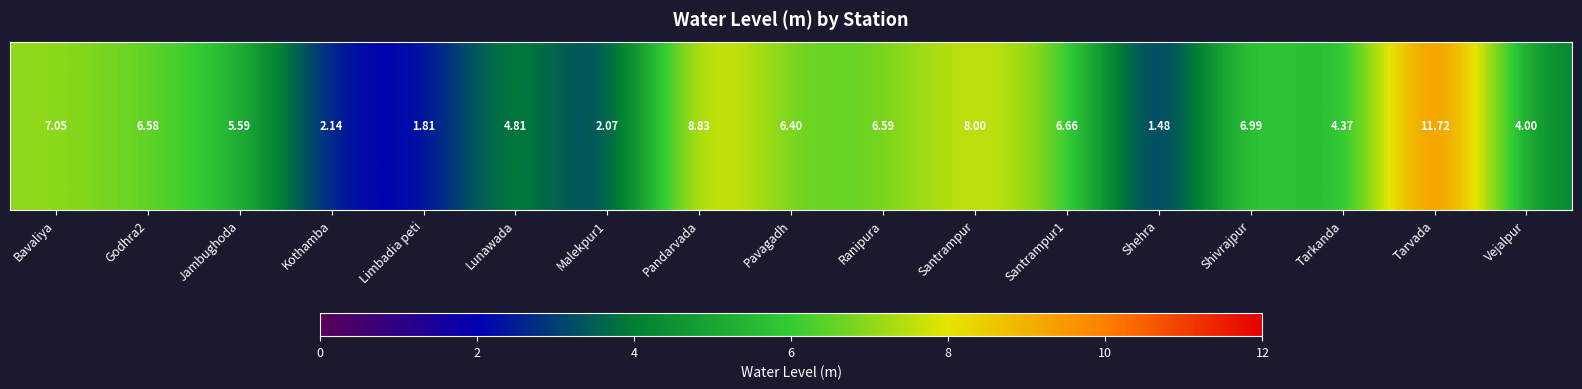

Between Limbadia peti and Santrampur1, which is larger?

Santrampur1